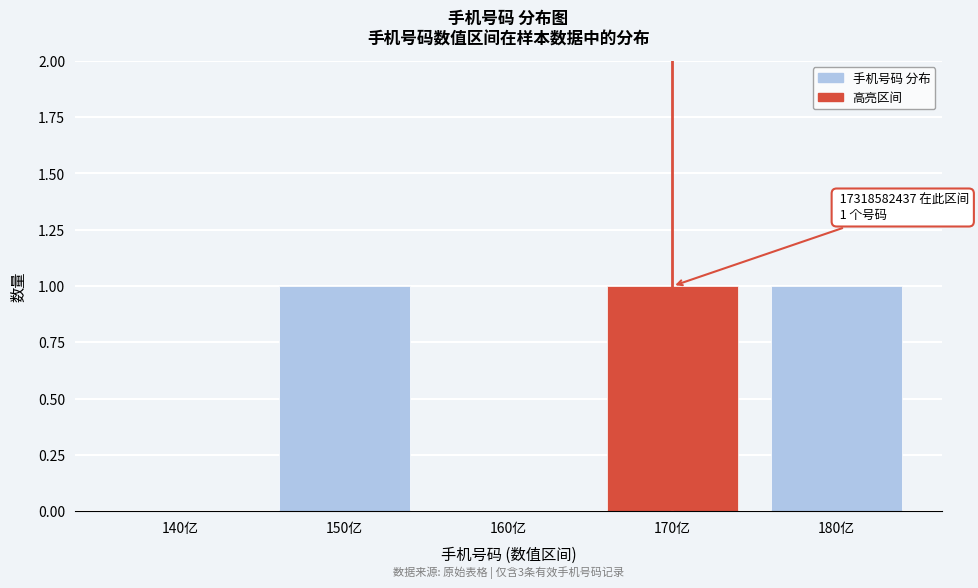

Reading left to right, list all the values displayed in this chart.

140亿=0	150亿=1	160亿=0	170亿=1	180亿=1